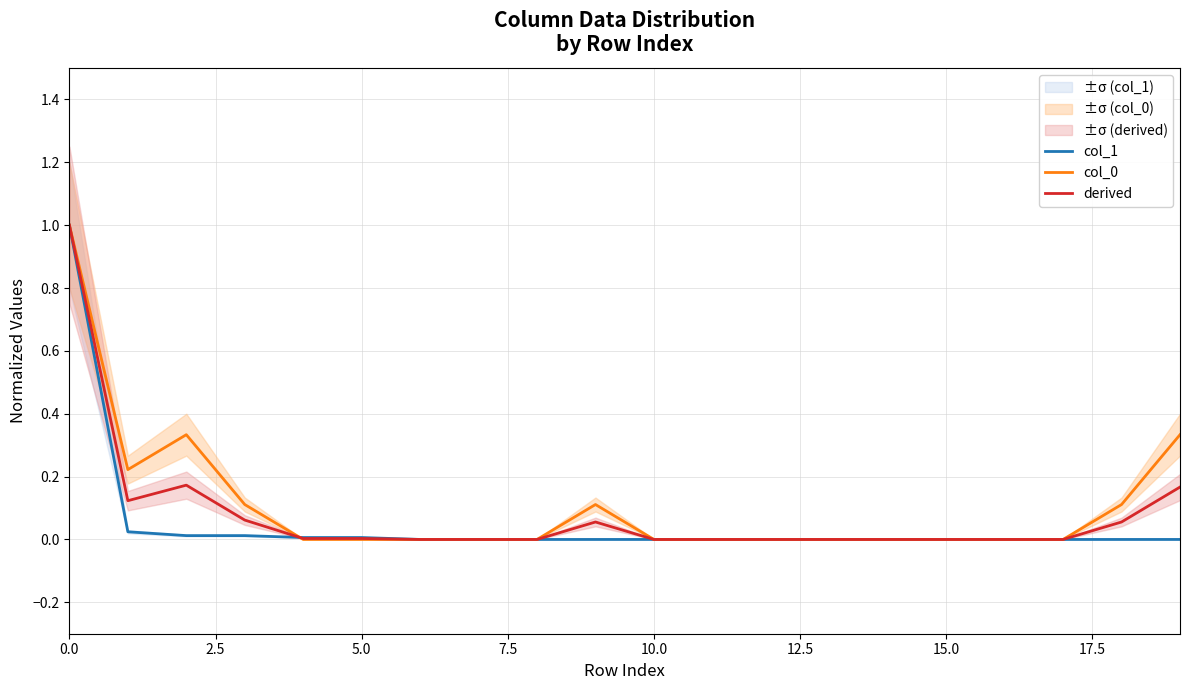

What position from the right is 18?

2